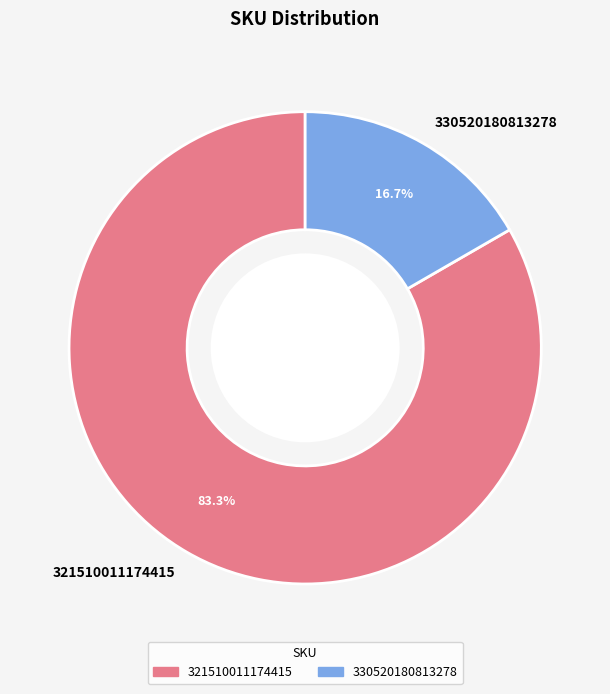

Count the number of slices in the pie.

2